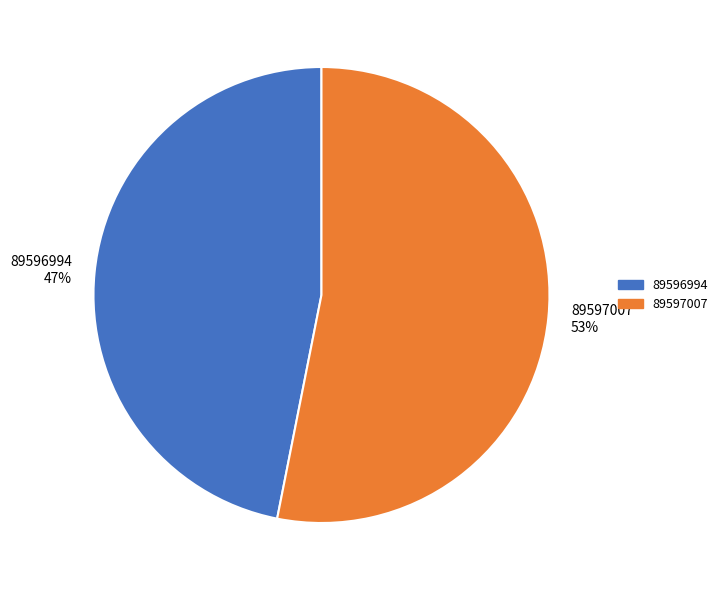

What is the ratio of the value at 89597007 to the value at 89596994?

1.1